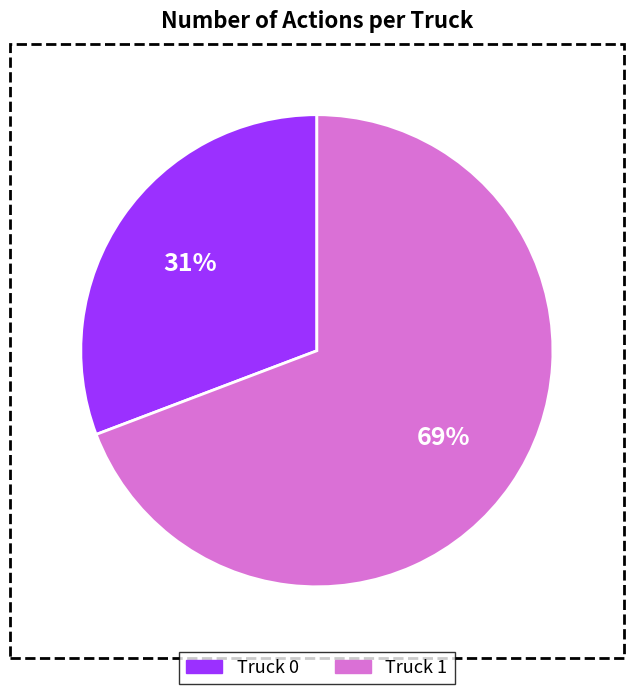

Which slice is the largest?

Truck 1